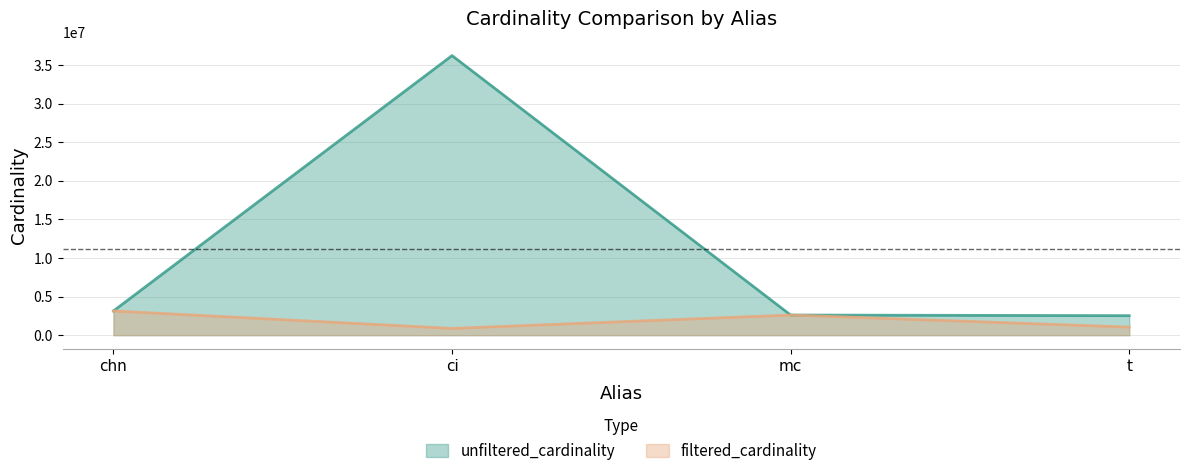

True or false: filtered_cardinality and unfiltered_cardinality cross at least once.

False